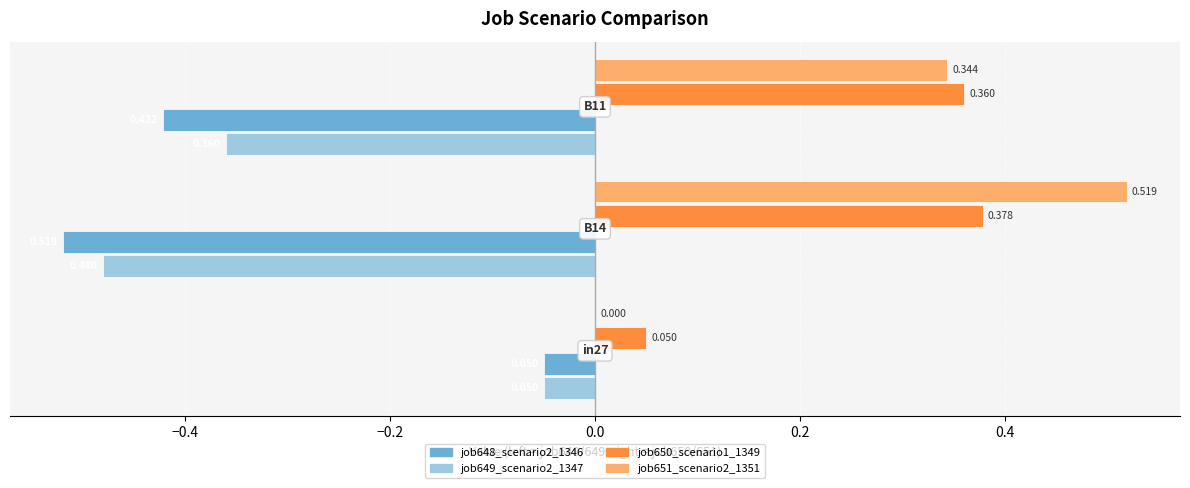

Count the job650_scenario1_1349 values in the range 0 to 1.

3